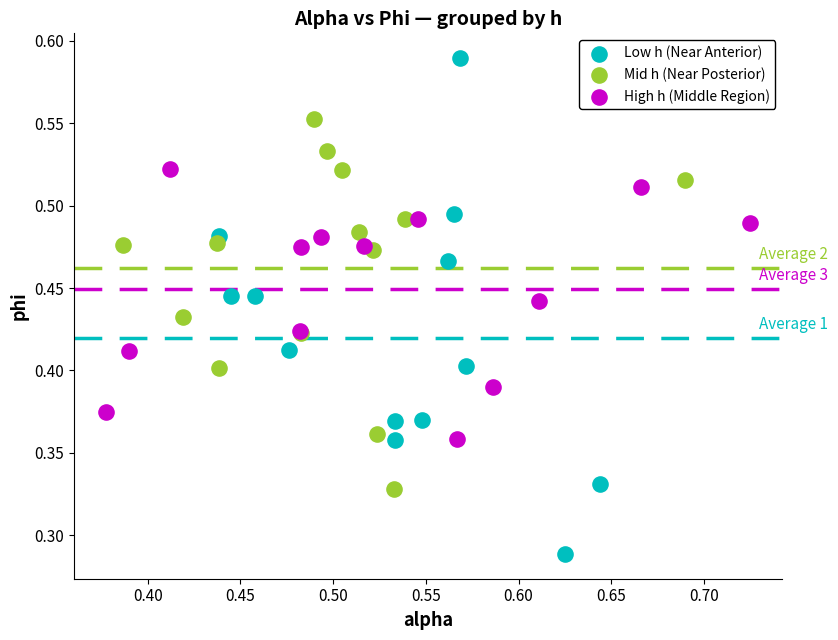

Which series reaches the maximum Y coordinate?

Low h (Near Anterior)